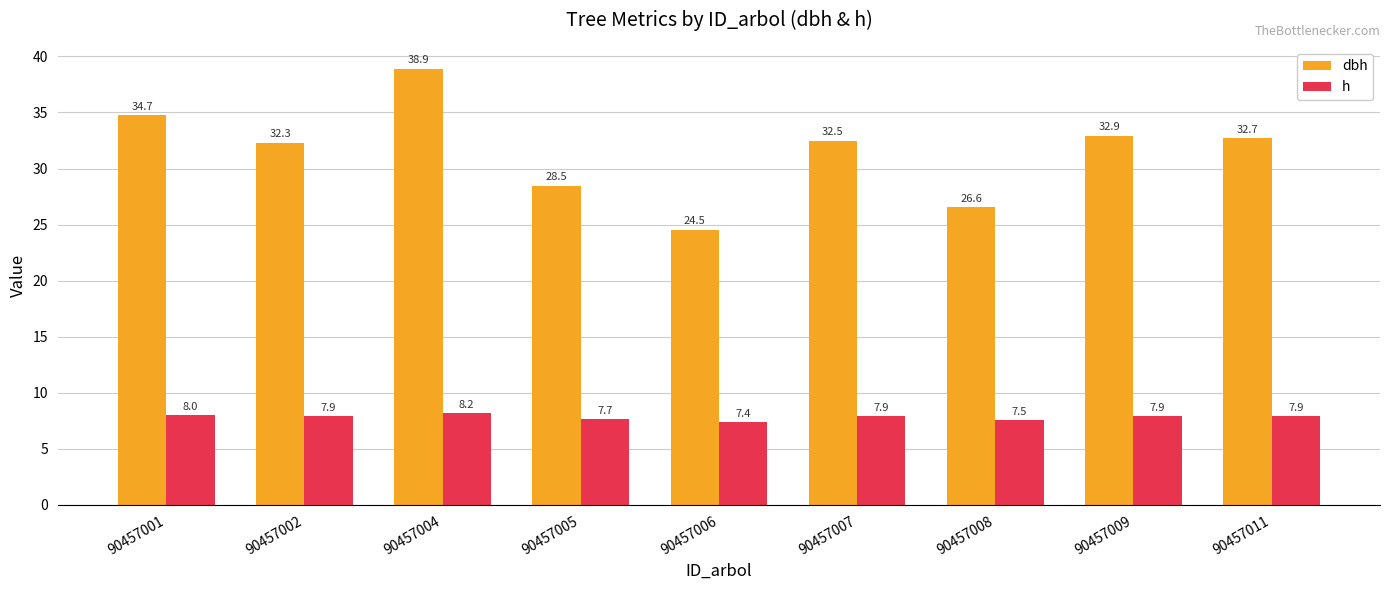

How many bars are there in each group?

2